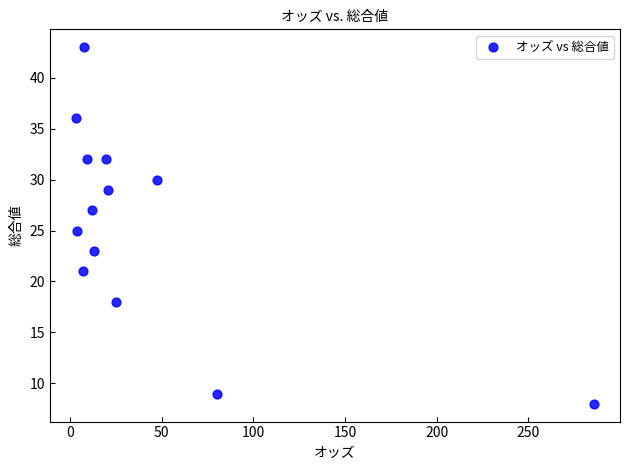

What is the range of Y values (max minus min)?

35